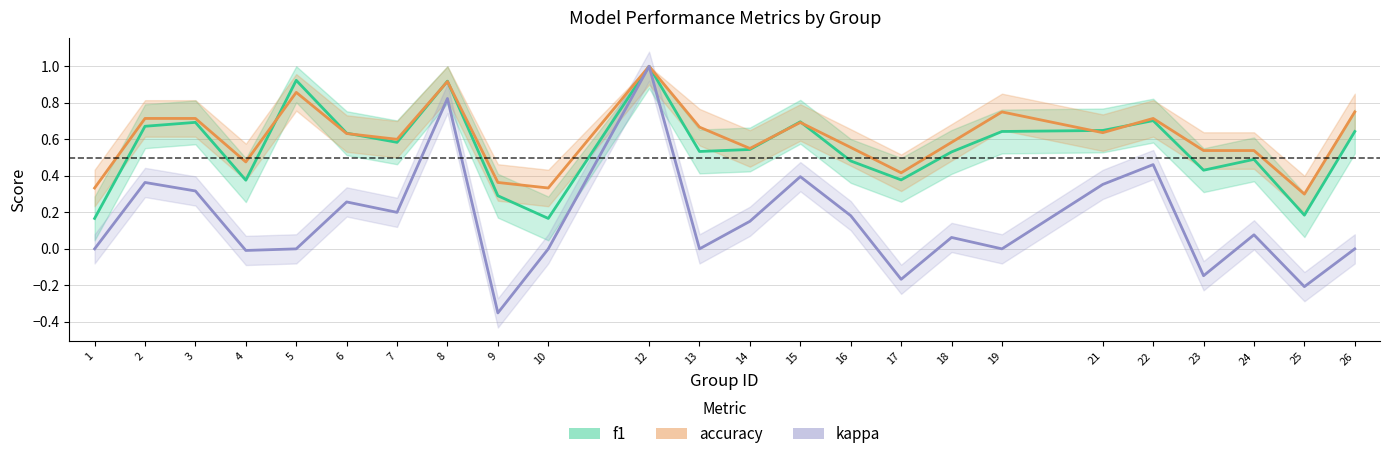

Which category has the lowest value across all series?

9